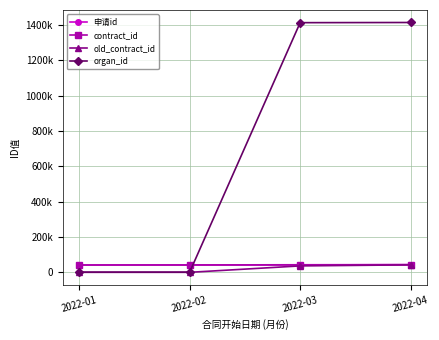

Reading right to left, what are all the values shown in this chart?

申请id: 2022-04=43528	2022-03=42727	2022-02=41804	2022-01=41501
contract_id: 2022-04=43032	2022-03=41743	2022-02=41424	2022-01=41316
old_contract_id: 2022-04=42180	2022-03=36241	2022-02=0	2022-01=0
organ_id: 2022-04=1413204	2022-03=1412212	2022-02=1020	2022-01=1032